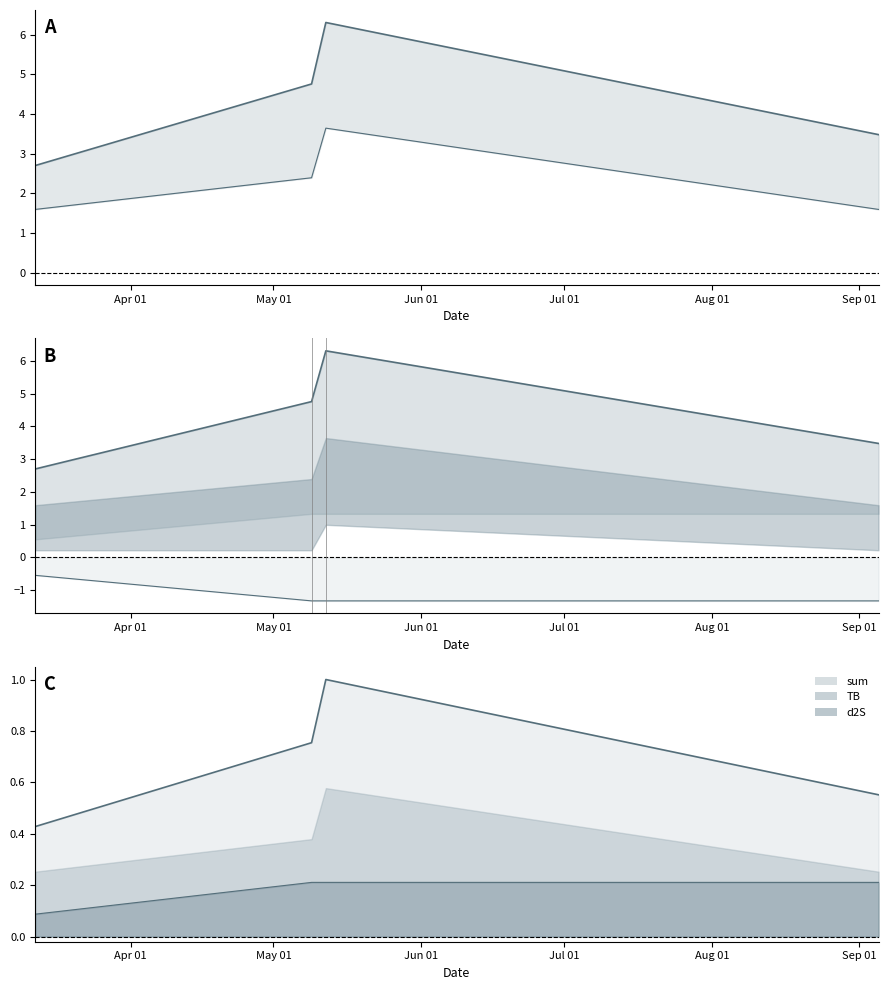

How many lines are shown in the chart?

4